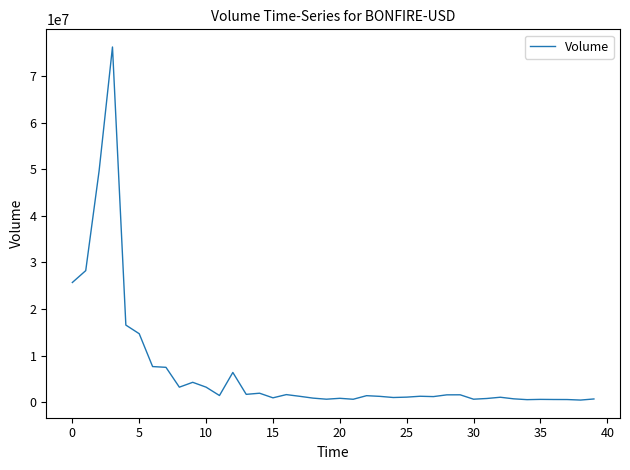

What is the greatest value displayed?

76191935